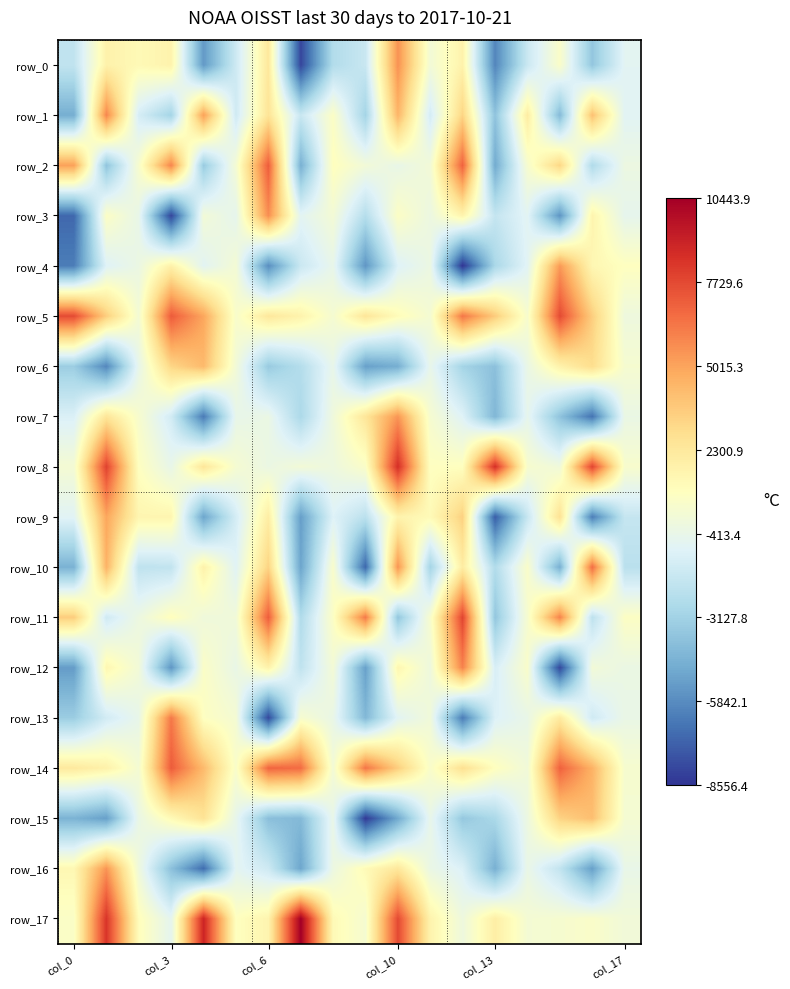

How many values in the row_7 series are below -454?

10